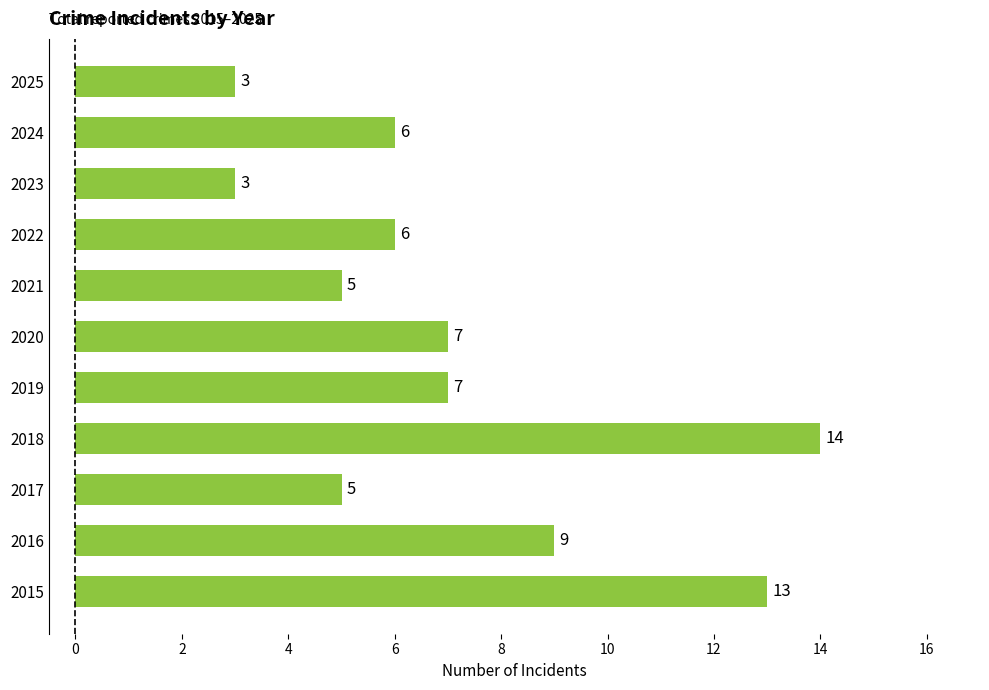

What is the approximate value at 2015?

13